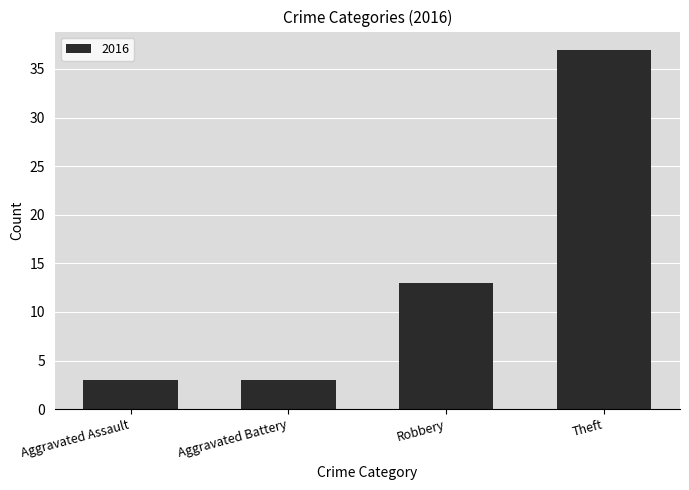

Which has a higher value, Theft or Aggravated Assault?

Theft